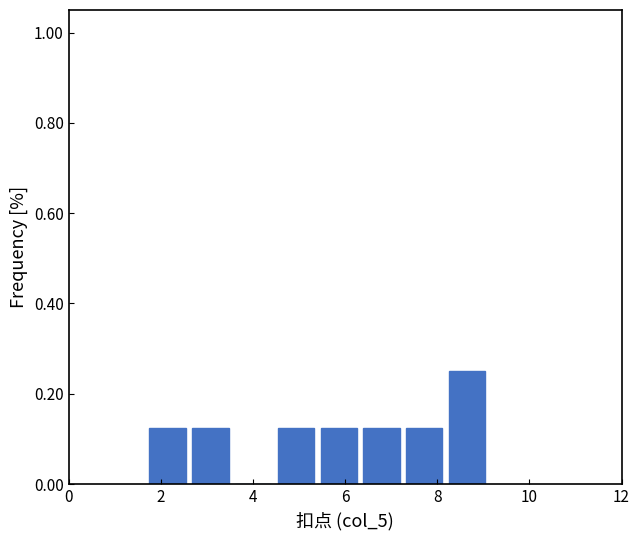

Reading left to right, transcribe this chart: for each bar, give the range it covers on the x-axis and its height. Neither the bar edges nor the heights are printed on the chart, so give them approximately, as read against the axes.

1.8 to 2.6: 0.12
2.6 to 3.6: 0.12
3.6 to 4.6: 0
4.6 to 5.4: 0.12
5.4 to 6.4: 0.12
6.4 to 7.4: 0.12
7.4 to 8.2: 0.12
8.2 to 9.2: 0.26